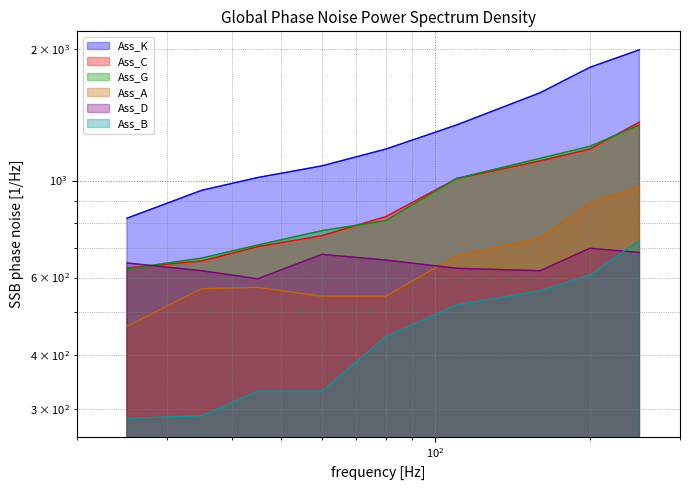

What is the approximate value of Ass_G at 60, to the nearest 100?

800